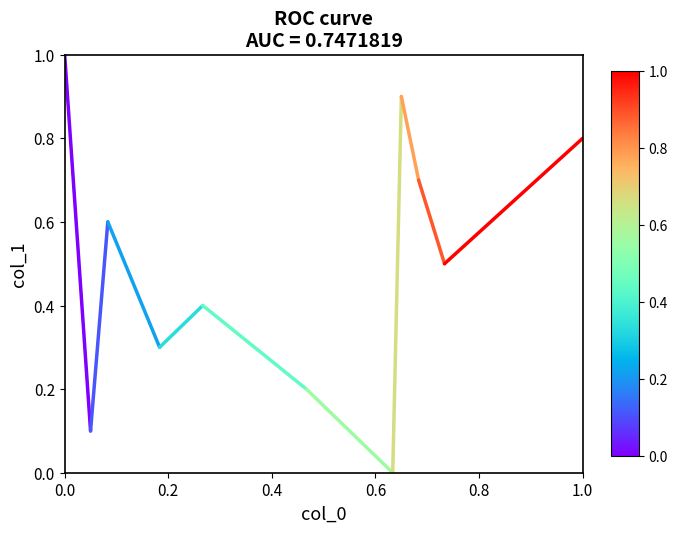

How many interior local valleys (lower than both neighbors) does the data have?

4